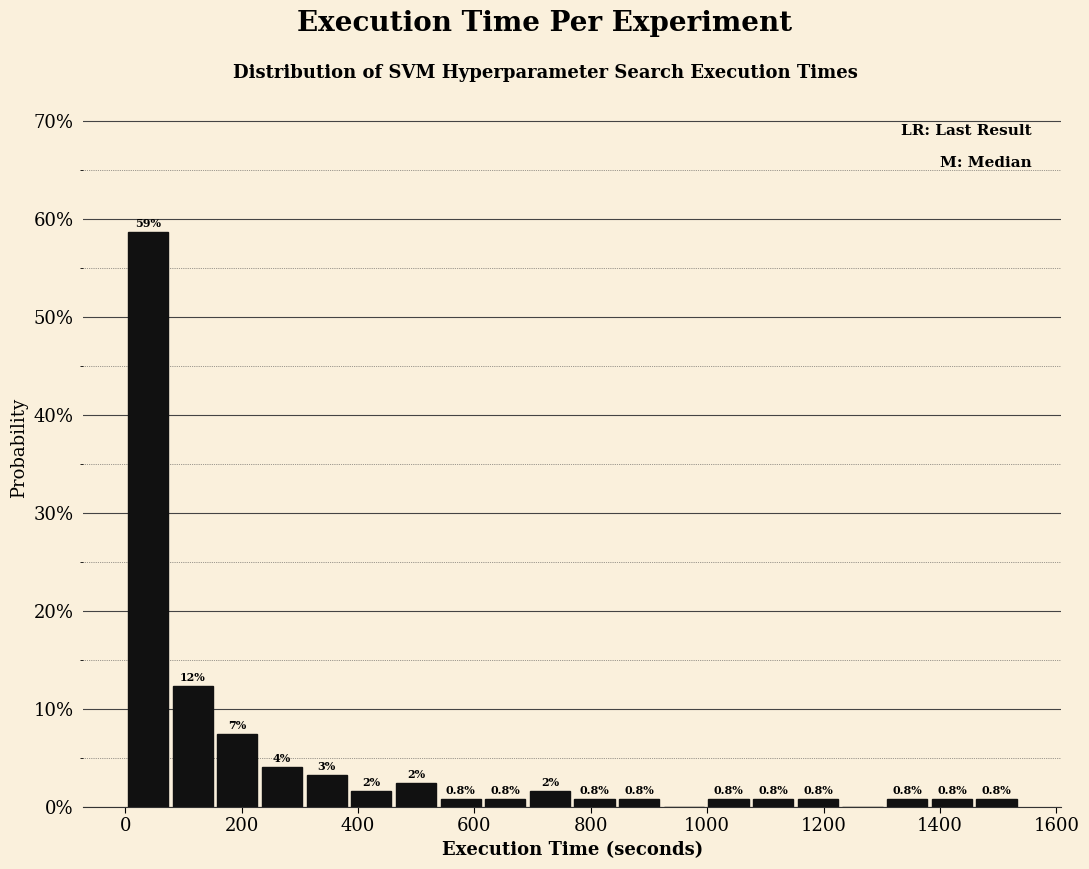

Around what value on the x-axis is the tallest bar? Give the approximate position of its centre, as read against the axis.

40